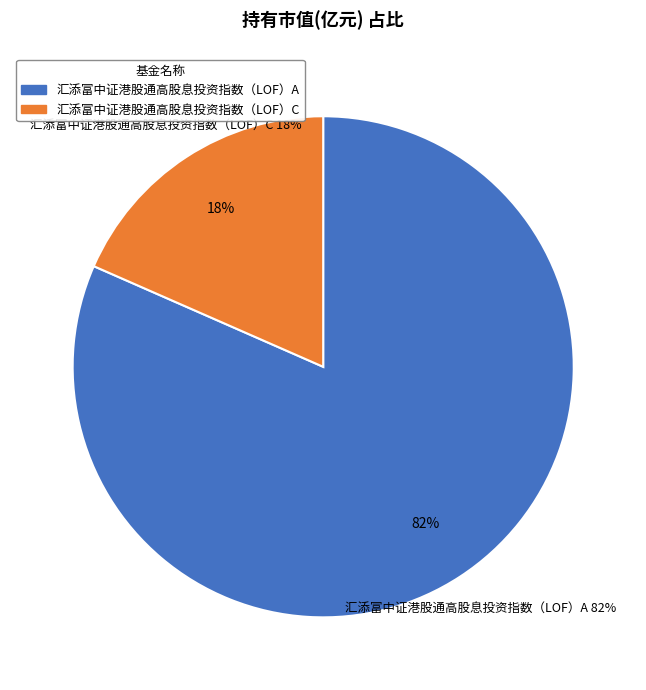

Count the number of slices in the pie.

2